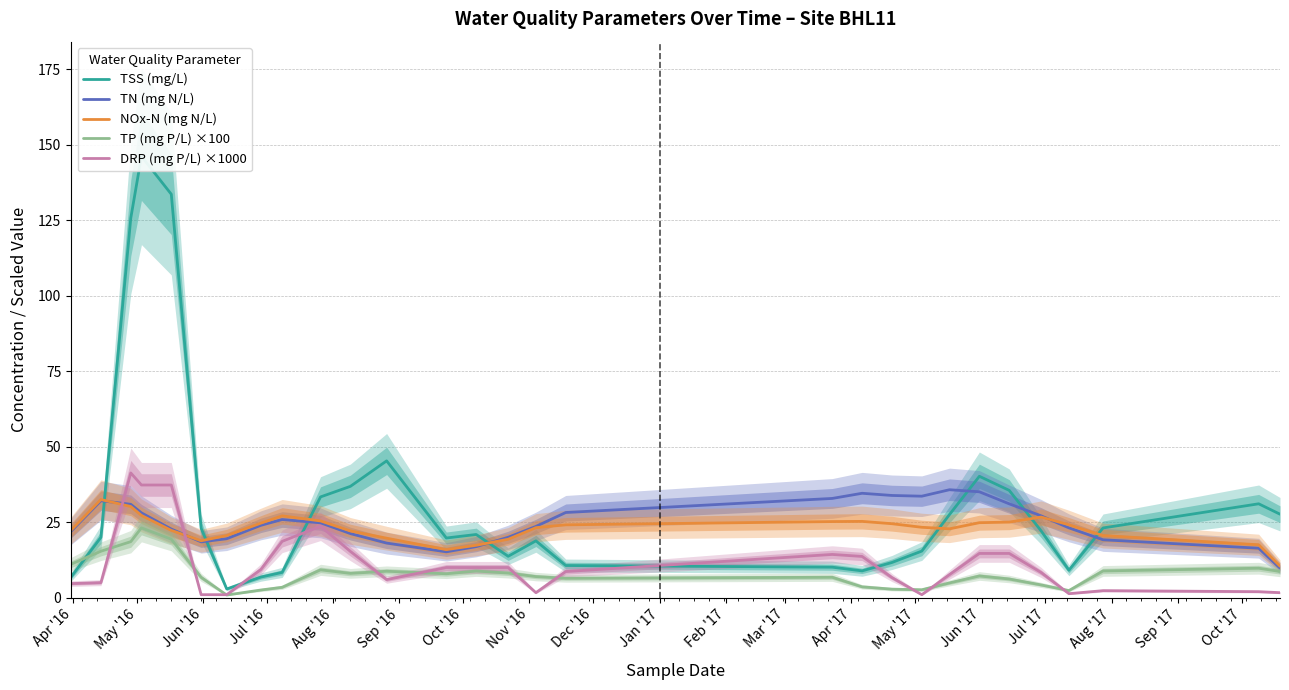

How many data points in TP (mg P/L) ×100 are less than 7?

14